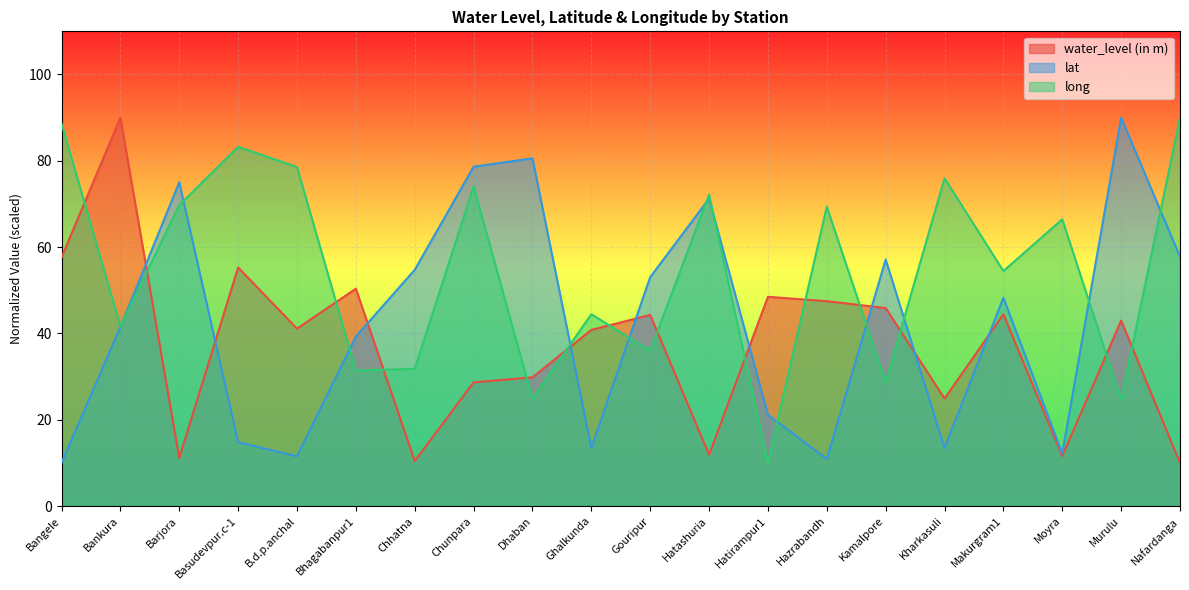

What is the highest value of the lat series?

90.0